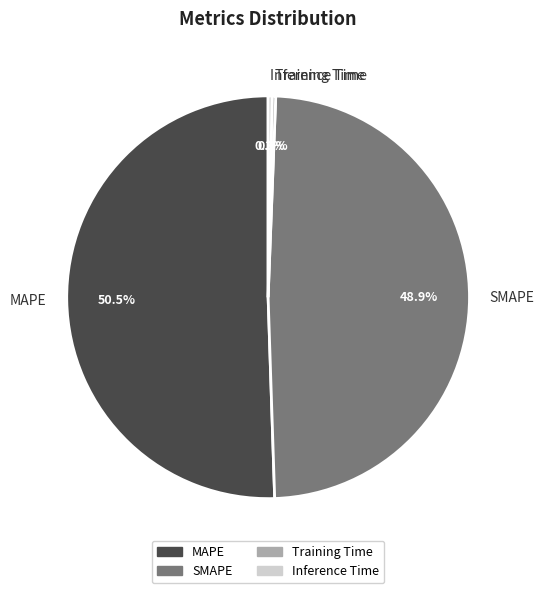

Which slice is the largest?

MAPE